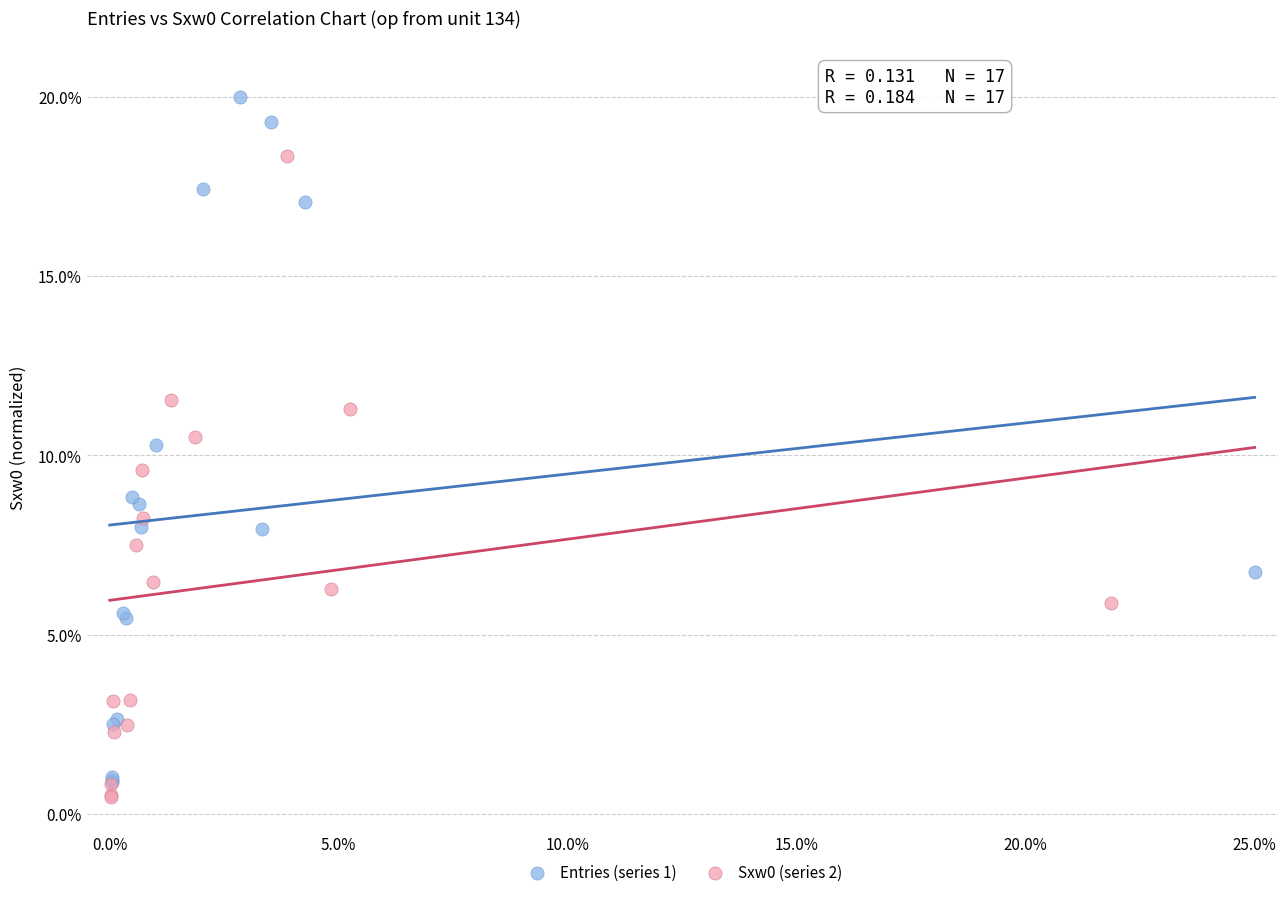

Which series contains the highest Y value?

Entries (series 1)